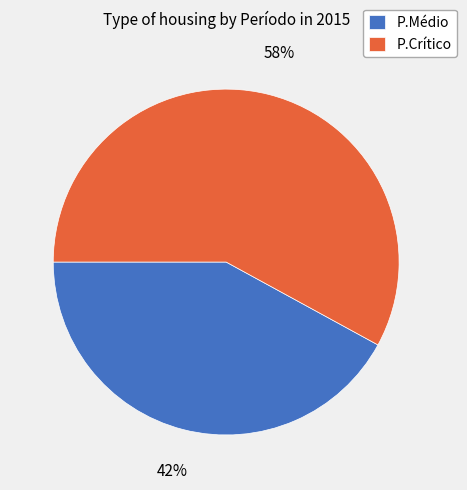

To the nearest percent, what is the difference between the P.Médio and P.Crítico slice percentages?

16%